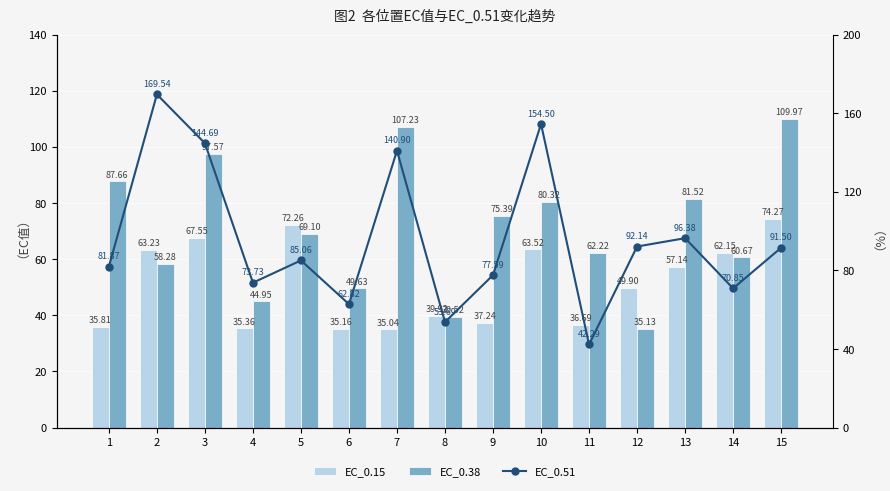

What value does the EC_0.51 series have at 1?

81.9